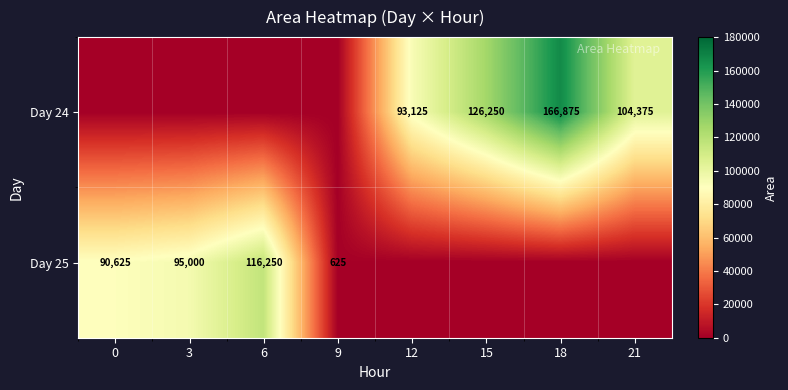

What is the sum of the Day 24 values at 18 and 21?

271250